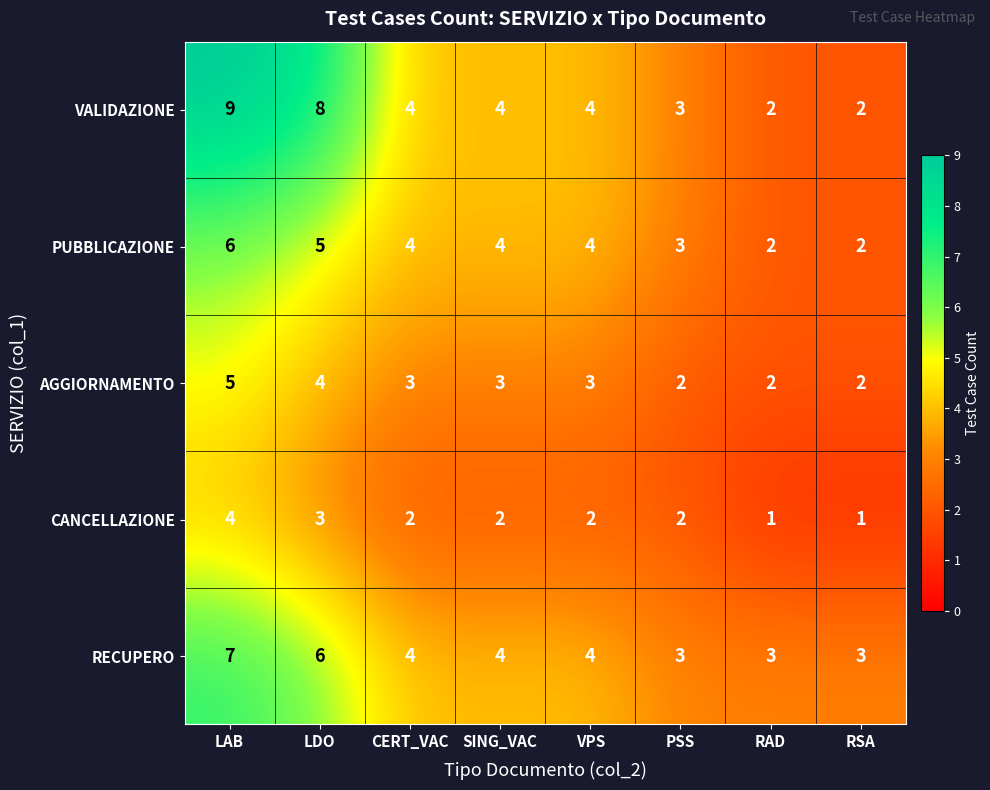

True or false: RECUPERO has a value of 4 at SING_VAC.

True